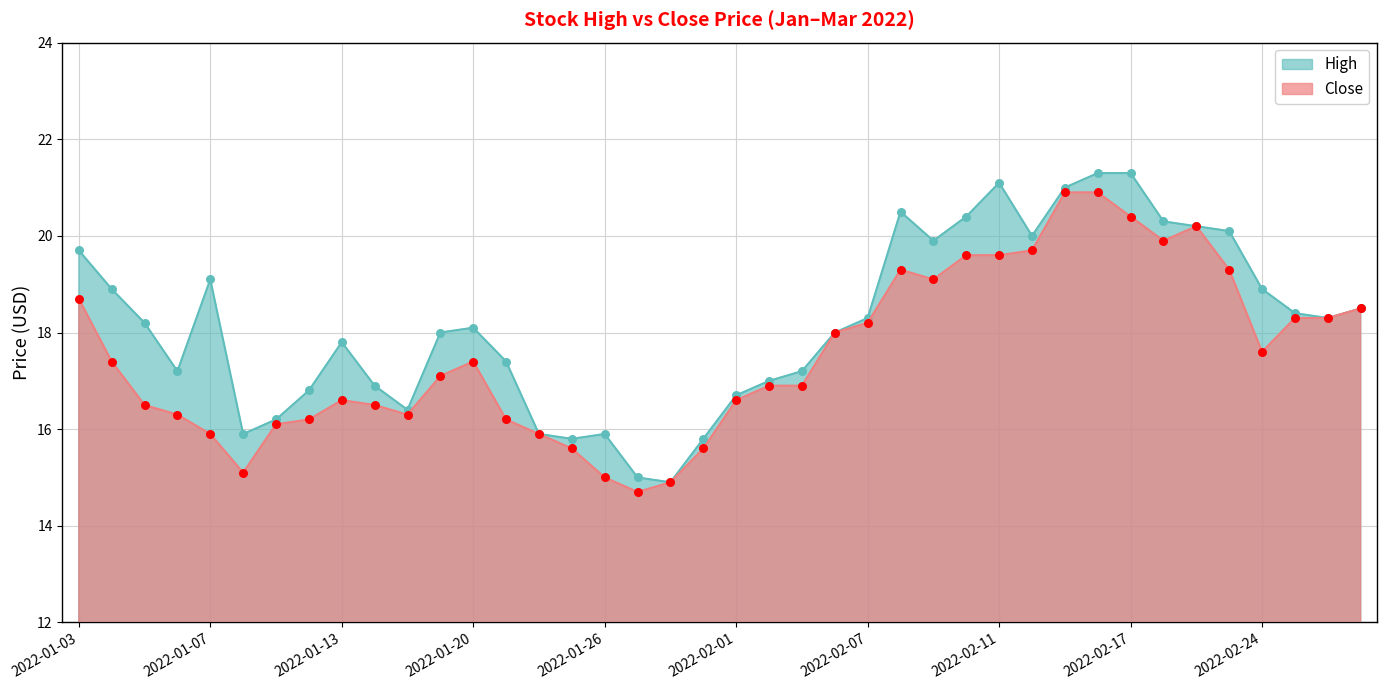

Is the value of High at 2022-02-07 greater than the value of Close at 2022-02-23?

No